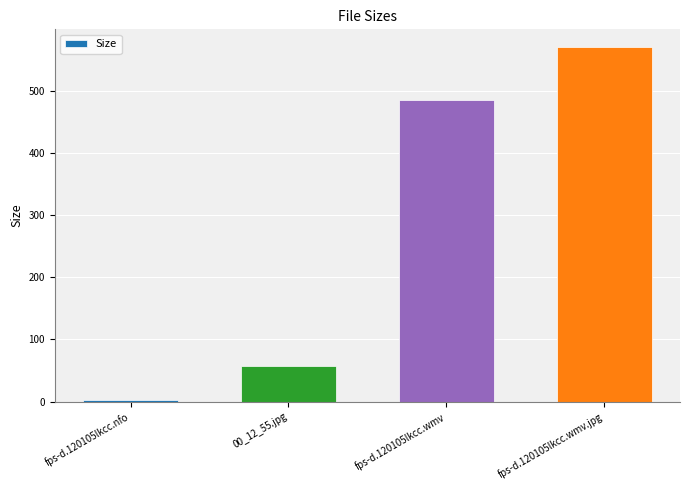

What is the smallest value displayed?

2.1